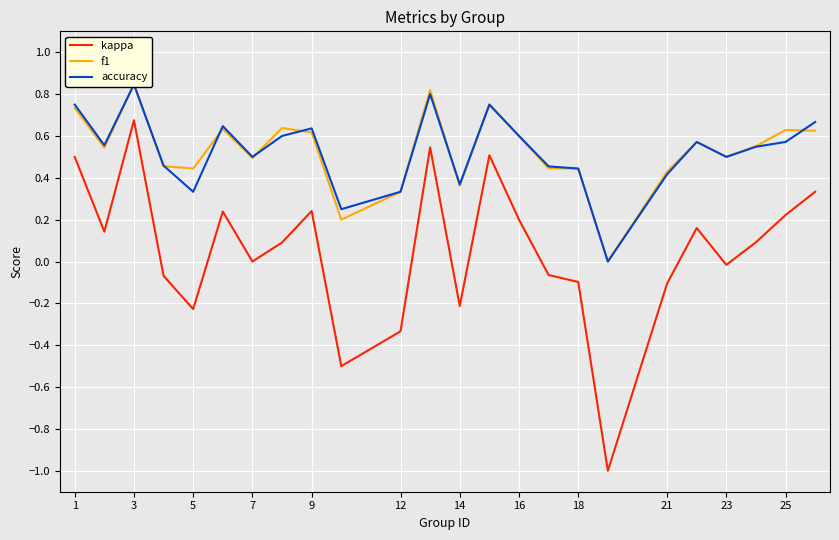

Count the number of categories in the chart.

24